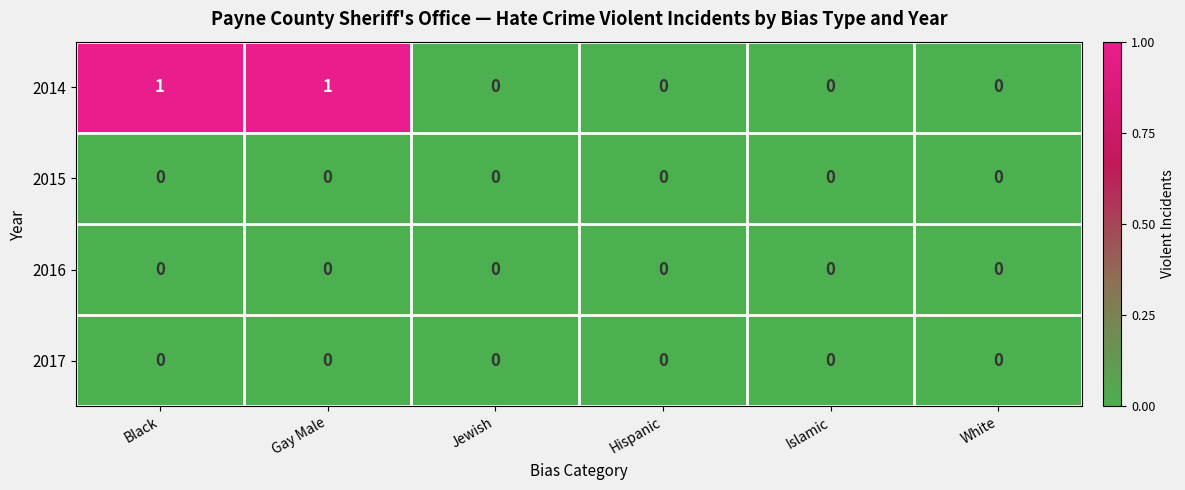

True or false: 2014 has a value of 0 at Jewish.

True